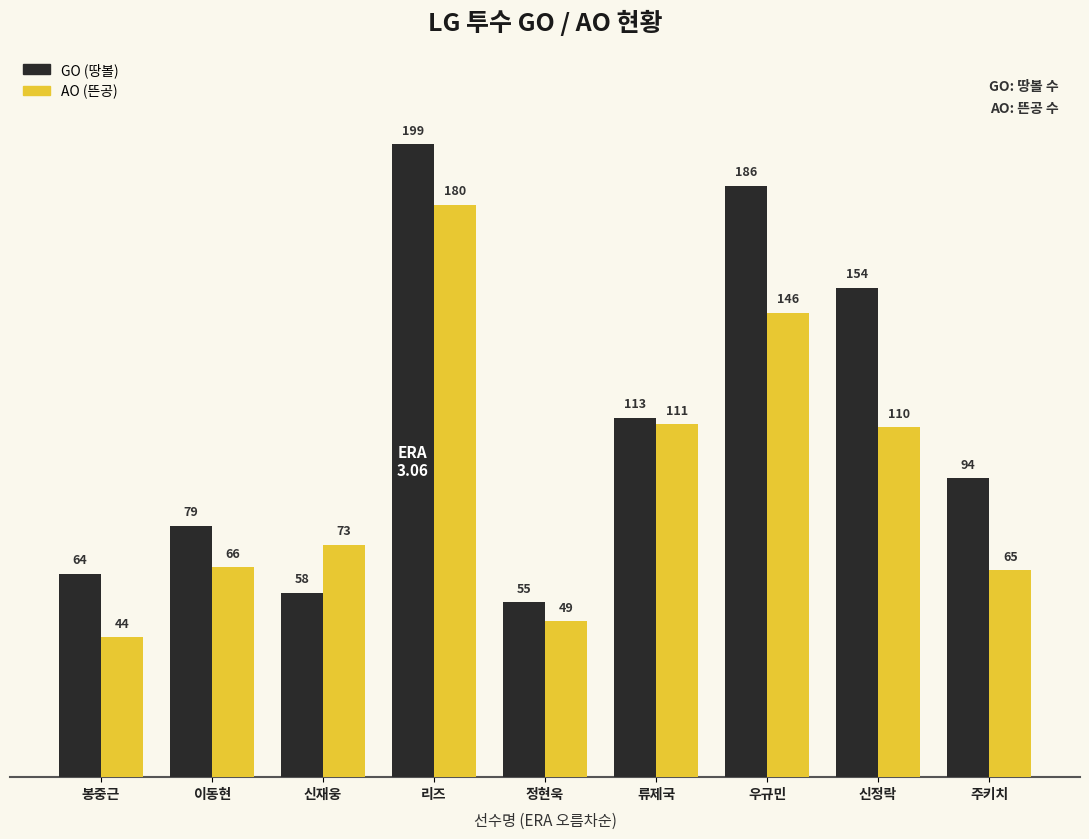

How many bars are there in total?

18